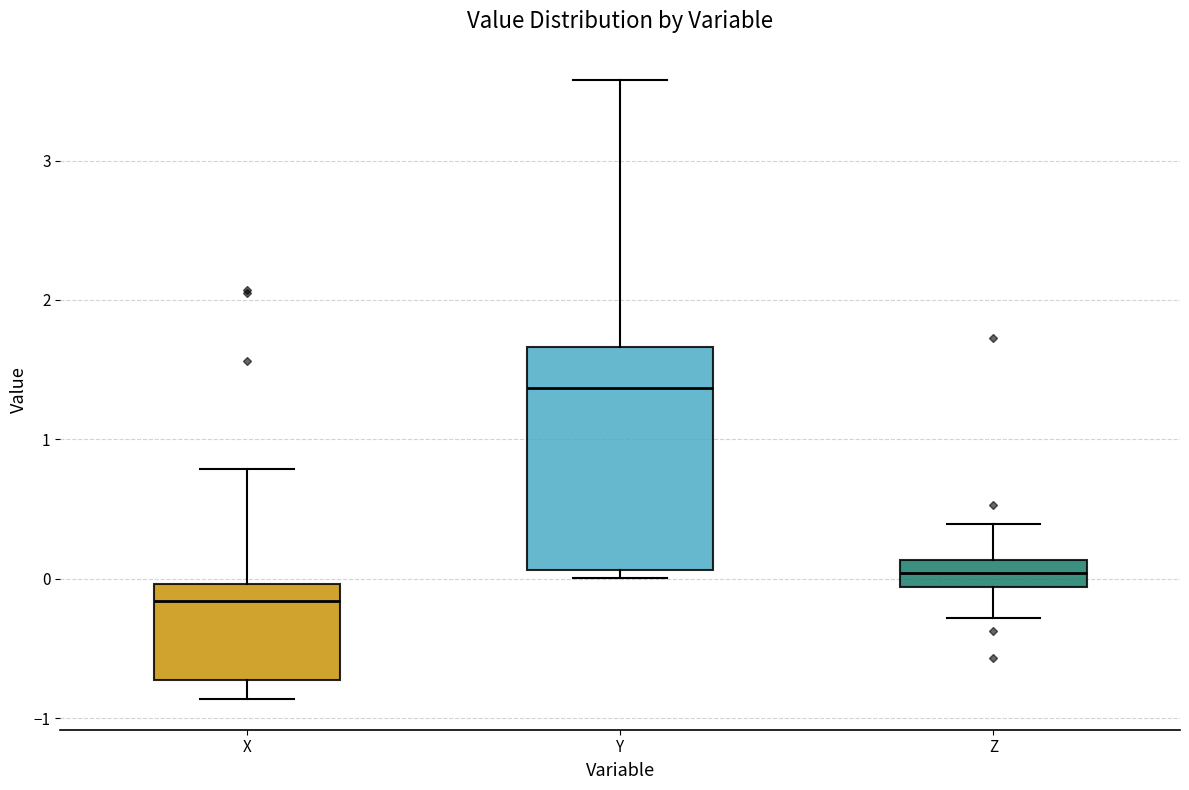

Comparing the boxes themselves (not the whiskers), which one is the tallest?

Y